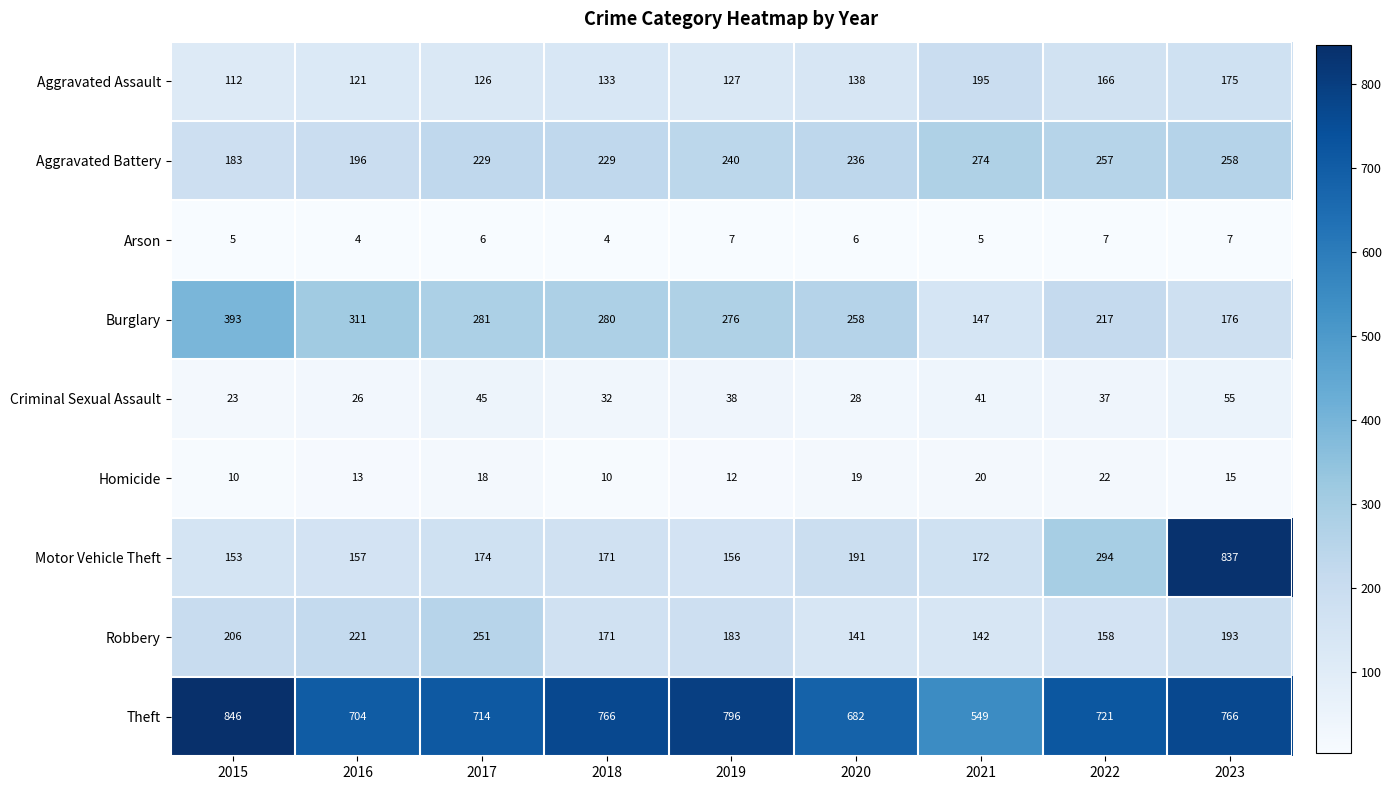

What is the difference between the highest and lowest values at 2017?

708